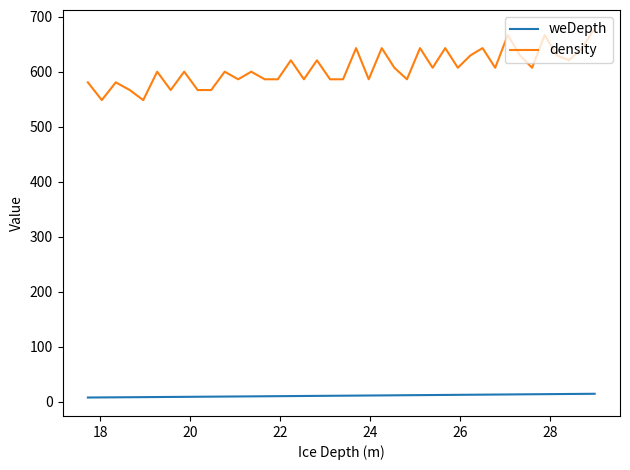

In density, how many points are higher than both neighbors (excluding endpoints)?

14